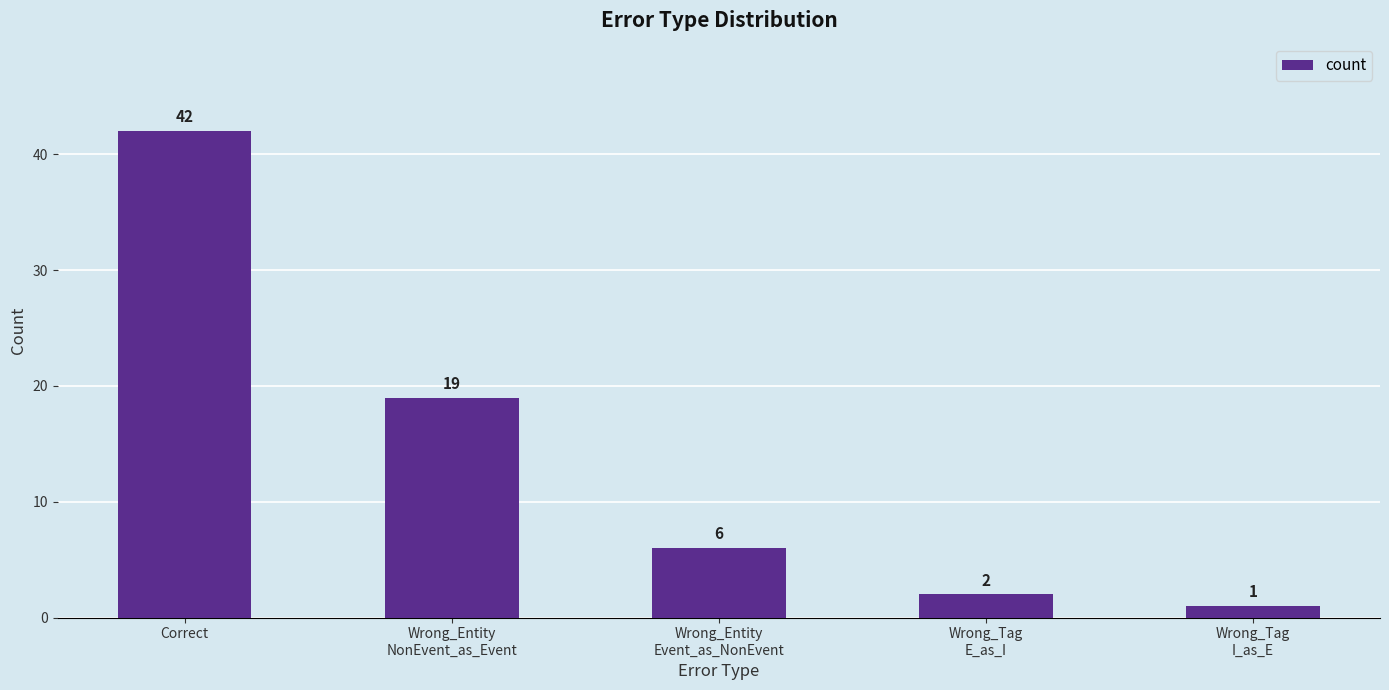

True or false: the data shows 6 at Wrong_Entity
Event_as_NonEvent.

True